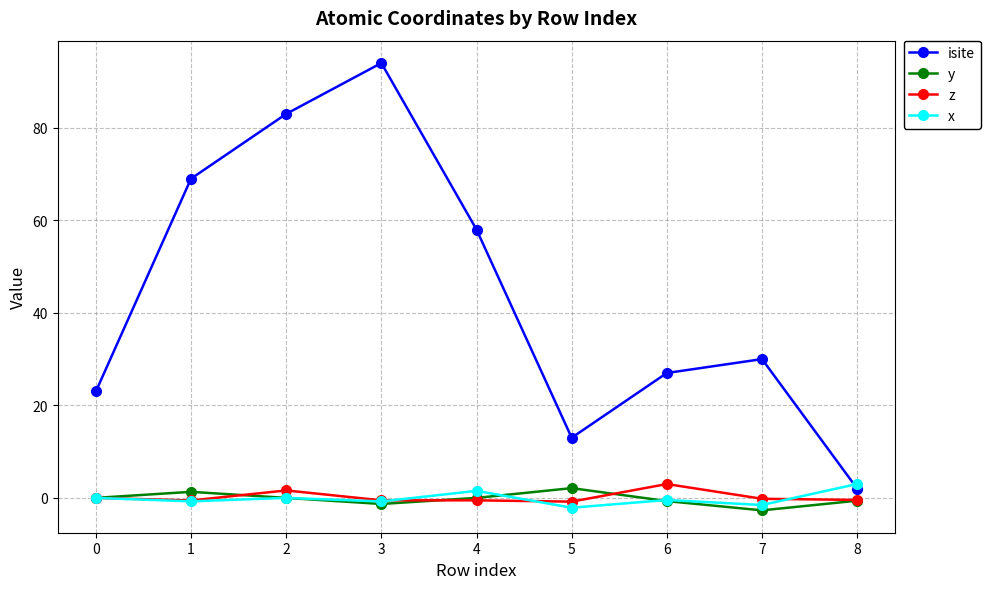

How many distinct data groups are displayed?

4